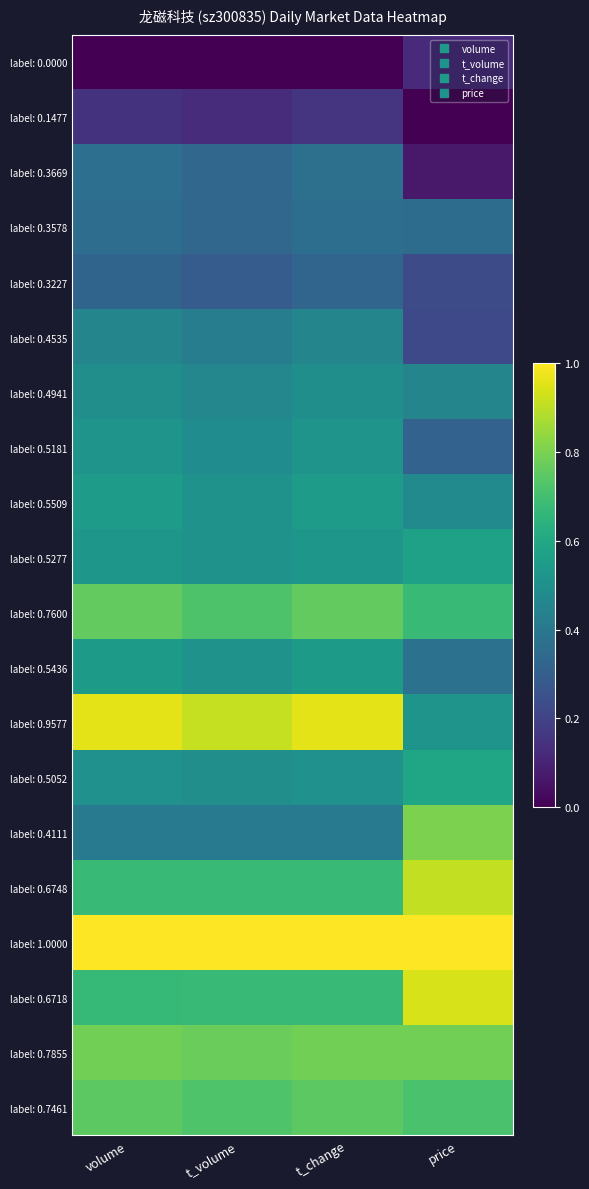

Reading left to right, extract all data points from this chart.

label: 0.0000: volume=0.0	t_volume=0.0	t_change=0.0	price=0.1
label: 0.1477: volume=0.1	t_volume=0.1	t_change=0.2	price=0.0
label: 0.3669: volume=0.4	t_volume=0.3	t_change=0.4	price=0.1
label: 0.3578: volume=0.4	t_volume=0.3	t_change=0.4	price=0.4
label: 0.3227: volume=0.3	t_volume=0.3	t_change=0.3	price=0.2
label: 0.4535: volume=0.5	t_volume=0.4	t_change=0.5	price=0.2
label: 0.4941: volume=0.5	t_volume=0.5	t_change=0.5	price=0.5
label: 0.5181: volume=0.5	t_volume=0.5	t_change=0.5	price=0.3
label: 0.5509: volume=0.6	t_volume=0.5	t_change=0.6	price=0.5
label: 0.5277: volume=0.5	t_volume=0.5	t_change=0.5	price=0.6
label: 0.7600: volume=0.8	t_volume=0.7	t_change=0.8	price=0.7
label: 0.5436: volume=0.5	t_volume=0.5	t_change=0.5	price=0.4
label: 0.9577: volume=1.0	t_volume=0.9	t_change=1.0	price=0.5
label: 0.5052: volume=0.5	t_volume=0.5	t_change=0.5	price=0.6
label: 0.4111: volume=0.4	t_volume=0.4	t_change=0.4	price=0.8
label: 0.6748: volume=0.7	t_volume=0.7	t_change=0.7	price=0.9
label: 1.0000: volume=1.0	t_volume=1.0	t_change=1.0	price=1.0
label: 0.6718: volume=0.7	t_volume=0.7	t_change=0.7	price=0.9
label: 0.7855: volume=0.8	t_volume=0.8	t_change=0.8	price=0.8
label: 0.7461: volume=0.7	t_volume=0.7	t_change=0.7	price=0.7